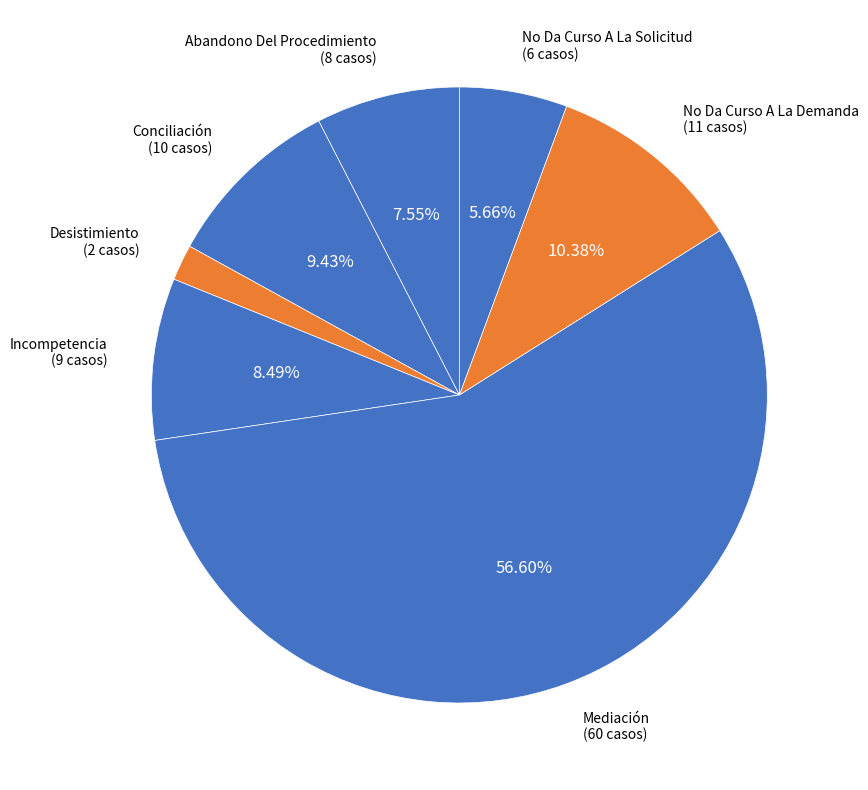

Which has a higher value, No Da Curso A La Solicitud or Incompetencia?

Incompetencia